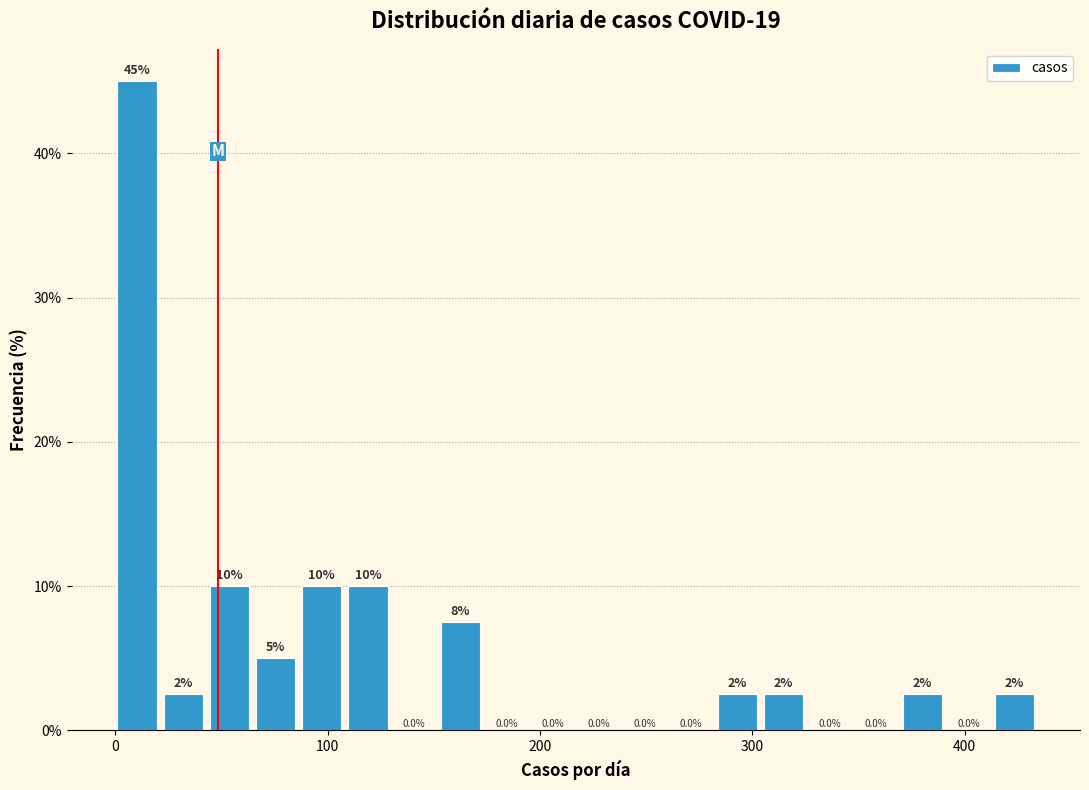

Read against the x-axis, roughly where is the centre of the tallest bar?

10